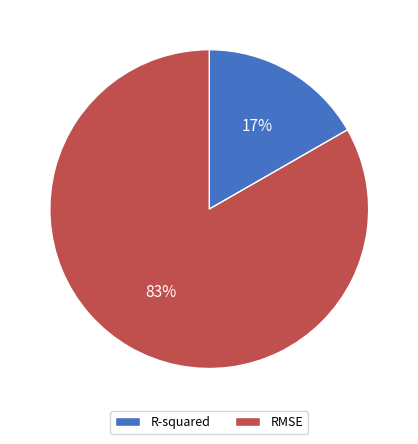

How many slices are in this pie chart?

2